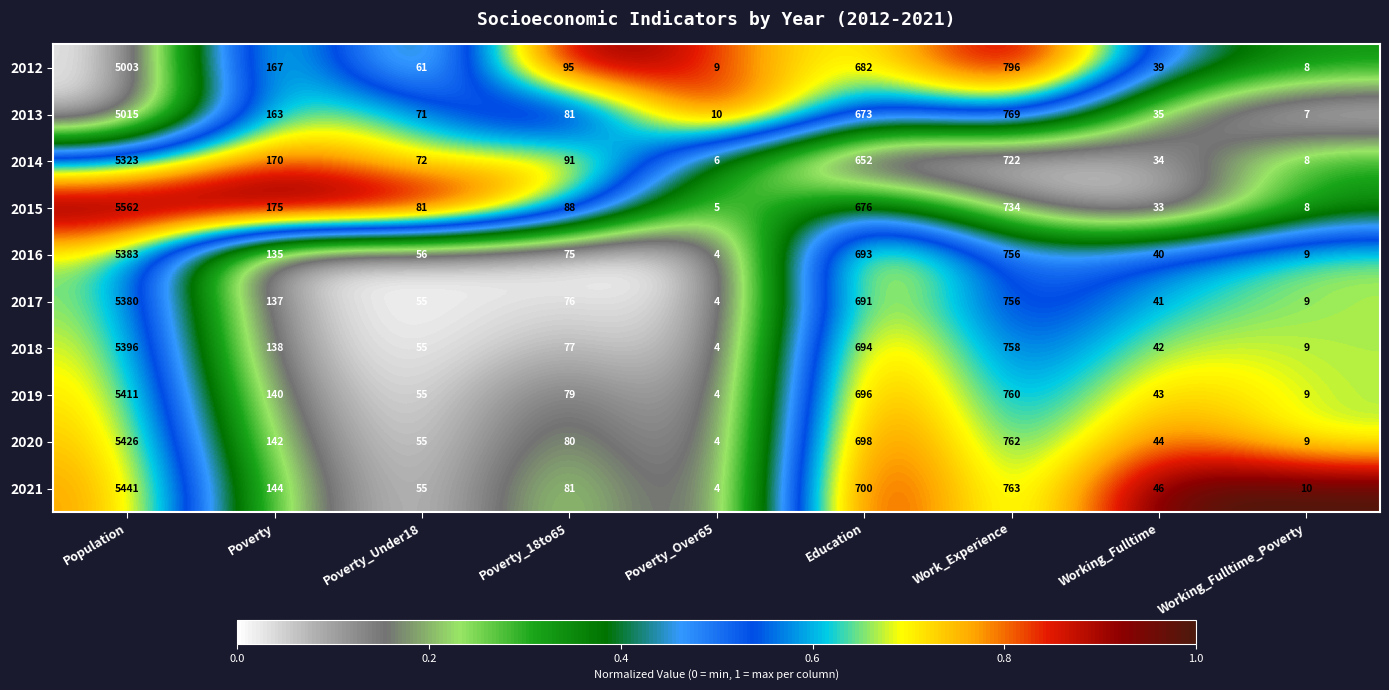

What is the sum of all 2013 values?

6824